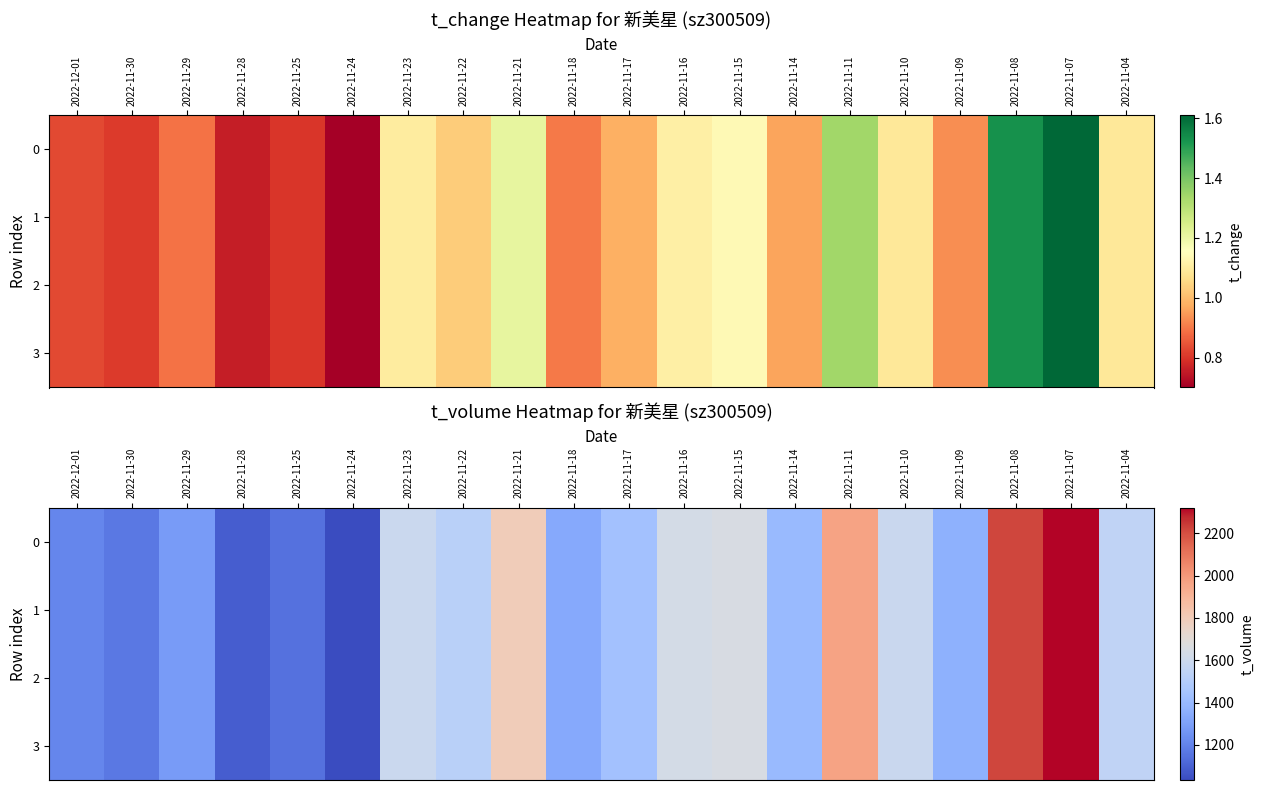

What is the highest value of the 1 series?

2320